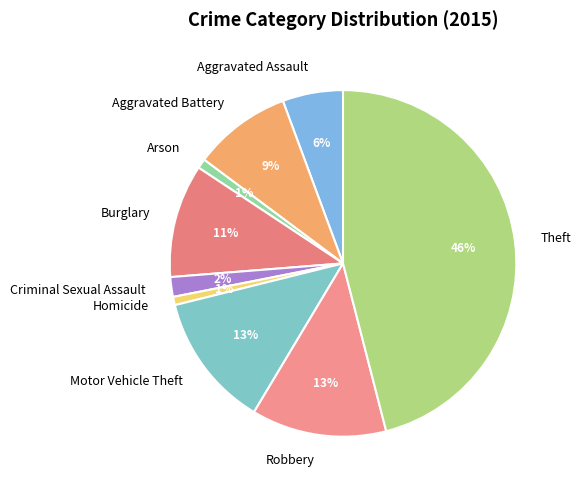

What percentage is the Aggravated Assault slice, to the nearest percent?

6%